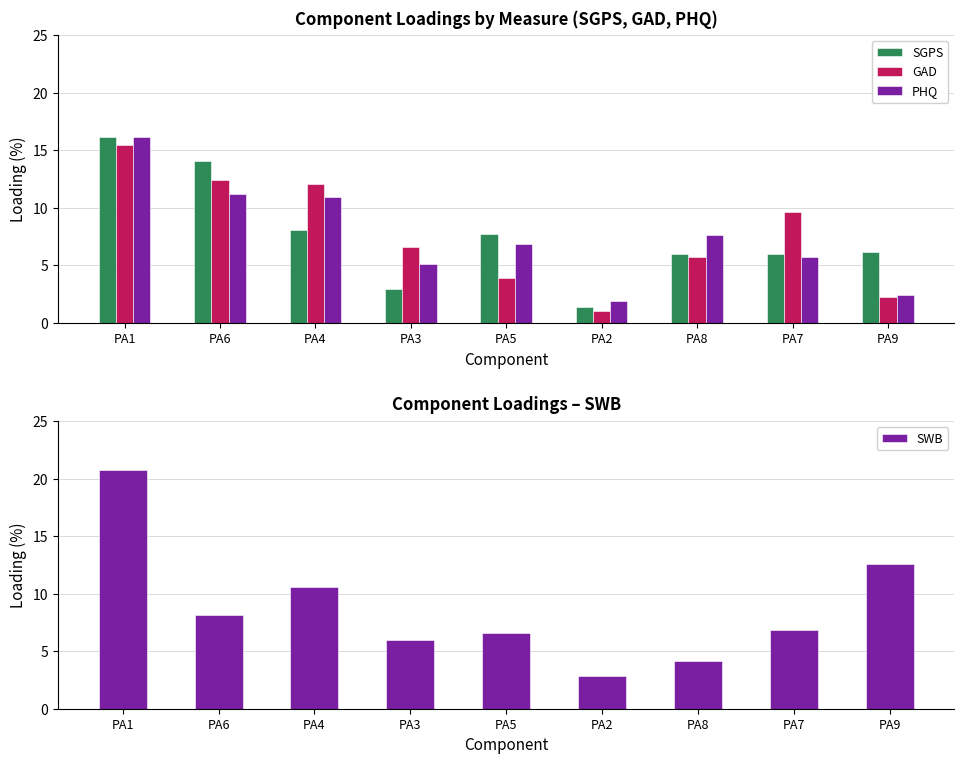

Which has a higher value, PA5 or PA4?

PA4